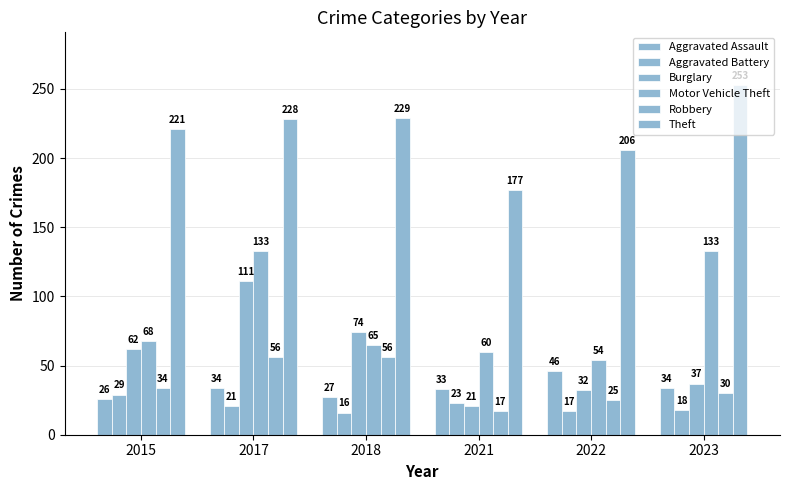

How many bars are there in each group?

6